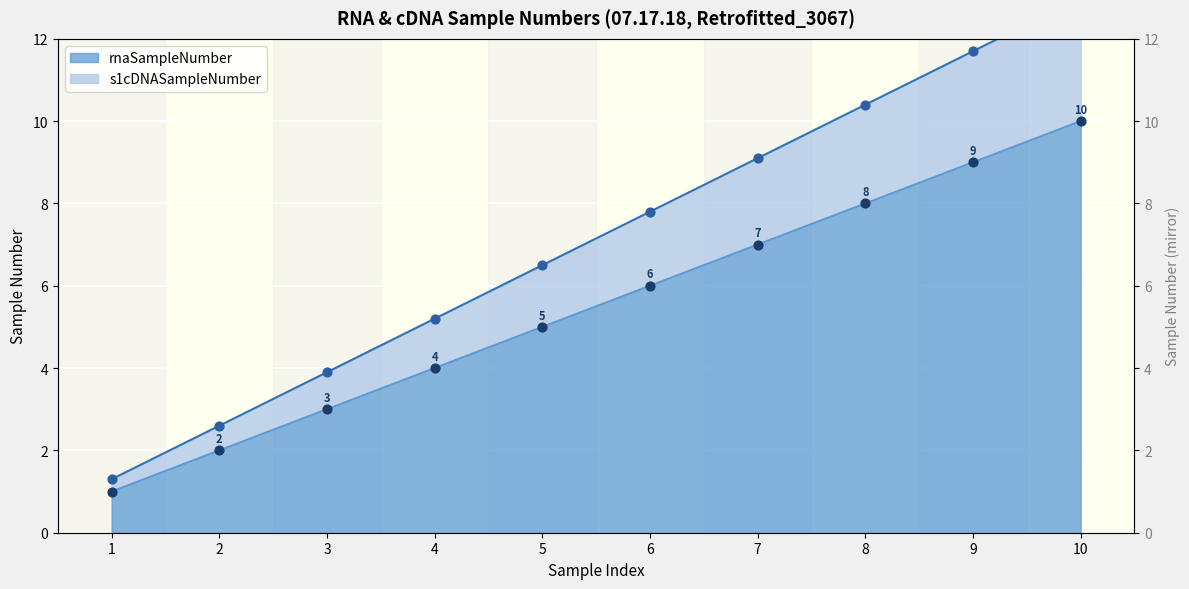

At how many categories does at least one series exceed 3?

7